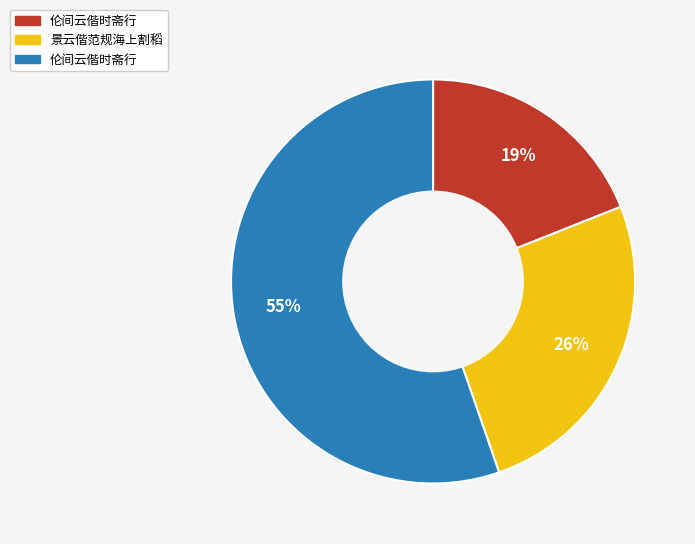

Is there any slice that represents more than half of the pie?

Yes